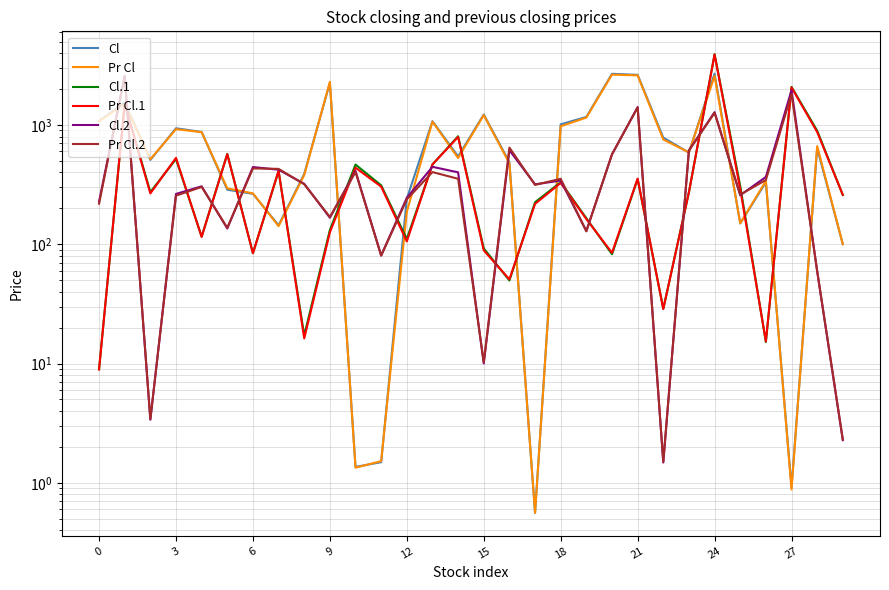

At how many categories does at least one series exceed 2148?

5